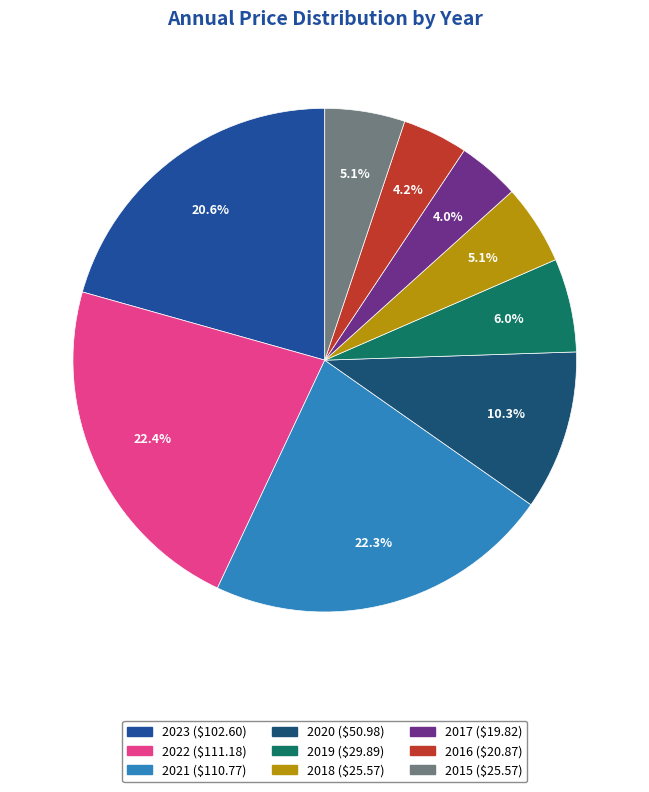

To the nearest percent, what is the average slice percentage?

11%